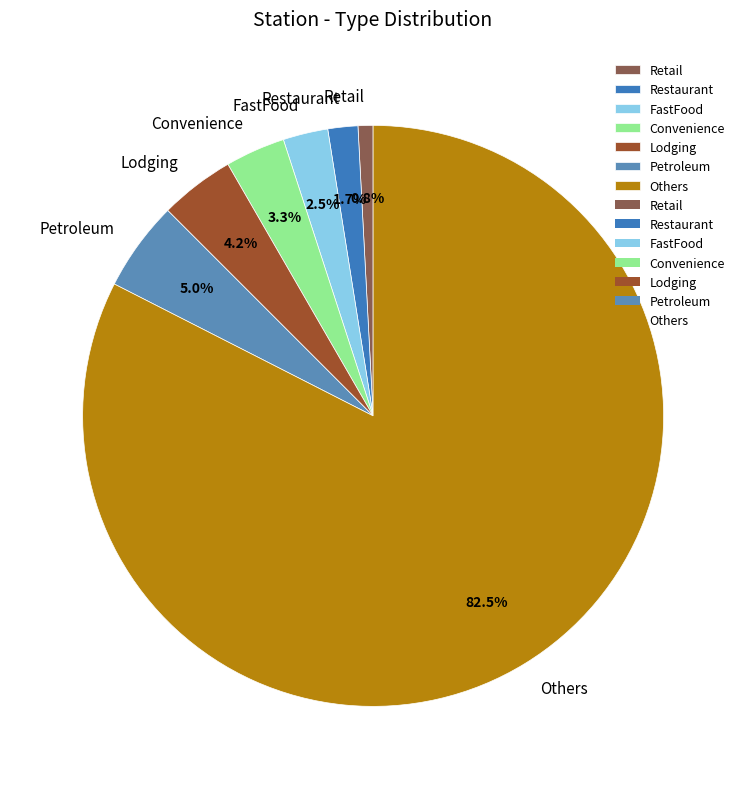

To the nearest percent, what is the difference between the Convenience and FastFood slice percentages?

1%